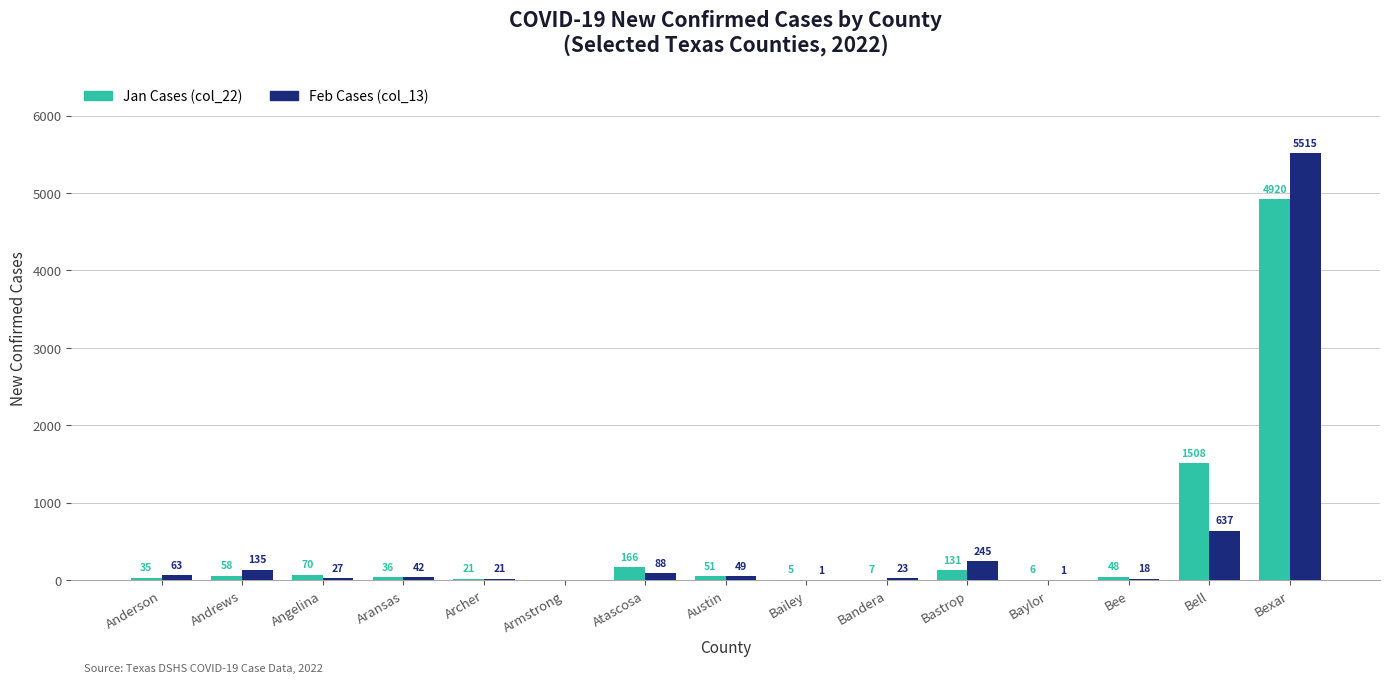

Does the chart contain stacked bars?

No